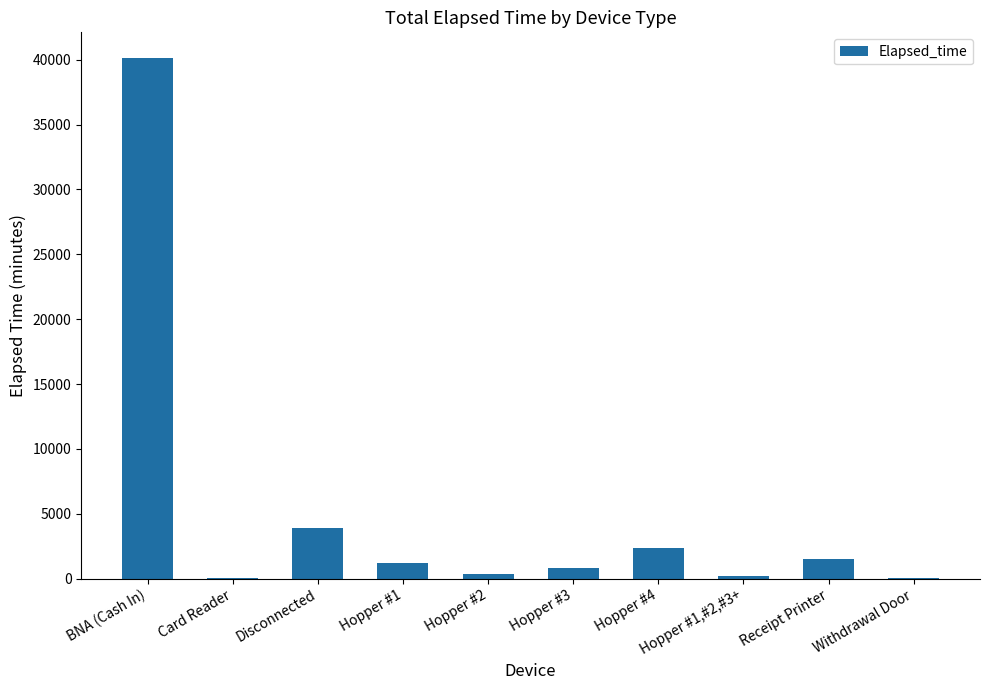

Count the number of categories in the chart.

10